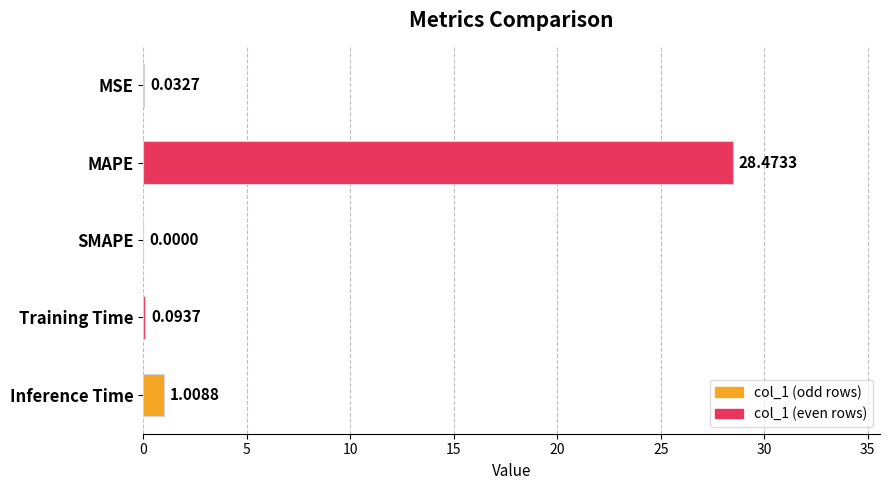

What is the maximum value shown in the chart?

28.5